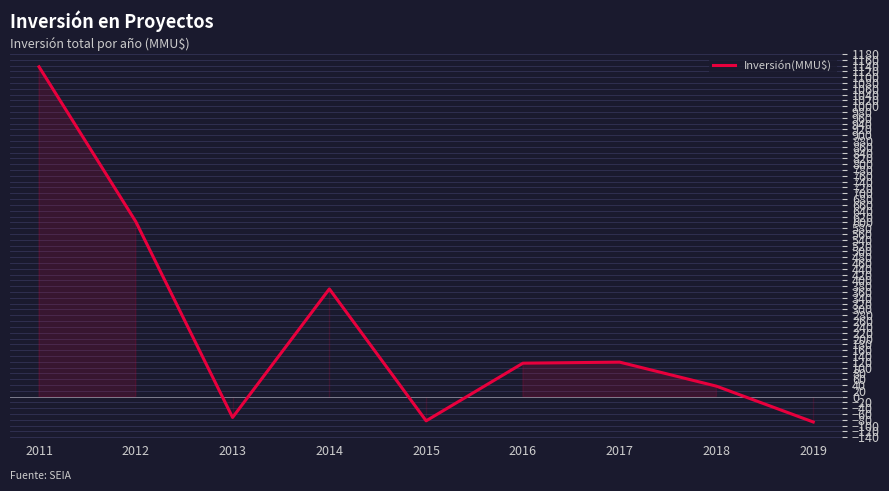

At which label is the value closest to 524?

2012